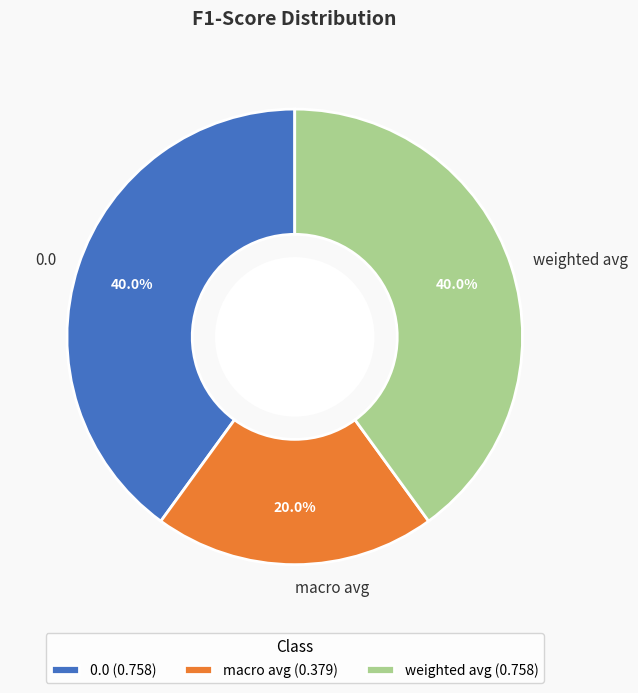

Between weighted avg and macro avg, which is larger?

weighted avg